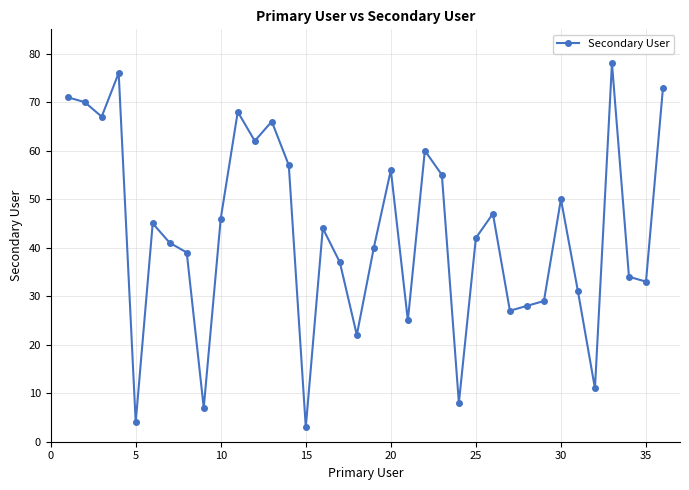

True or false: the data has more than 1 interior local peaks.

True